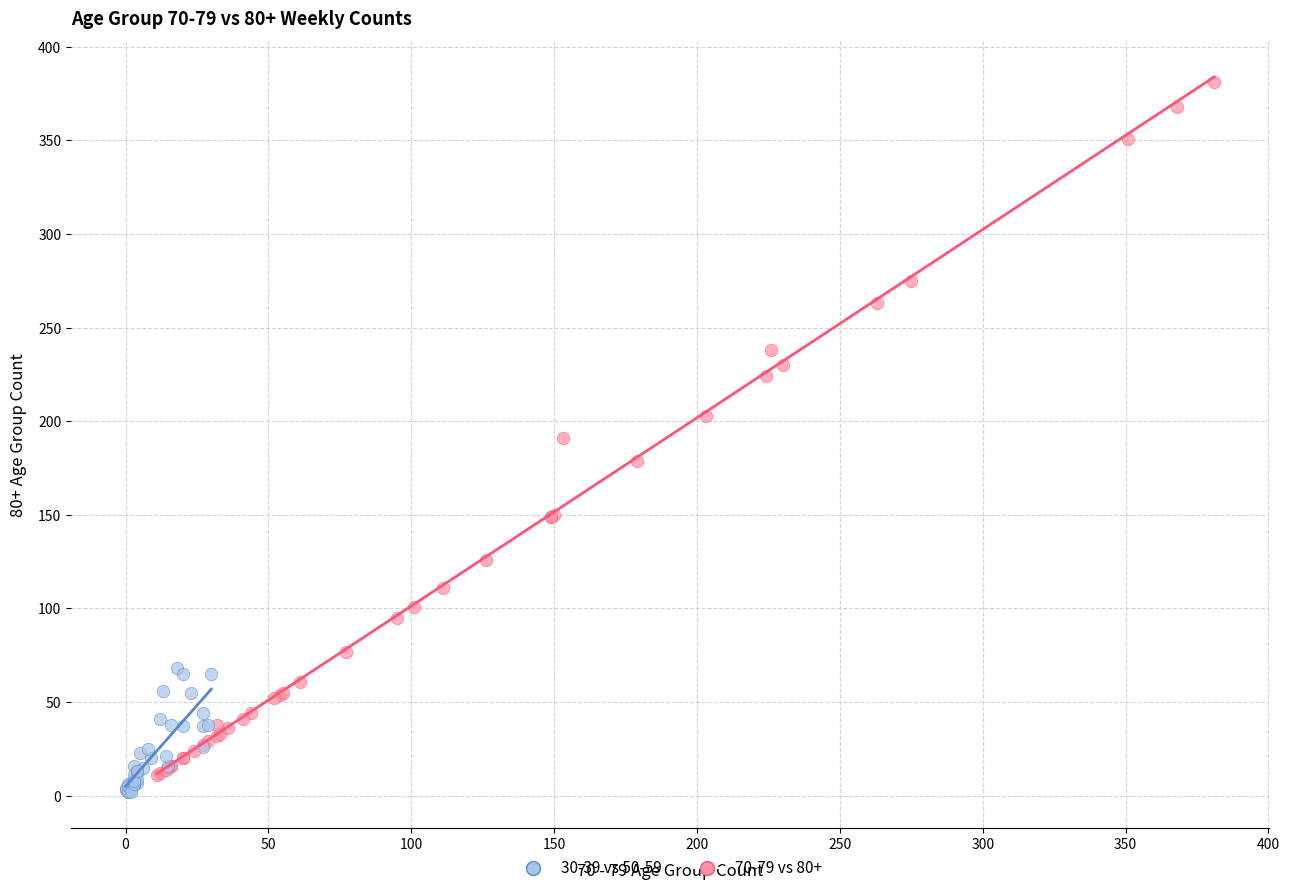

Which series contains the highest Y value?

70-79 vs 80+